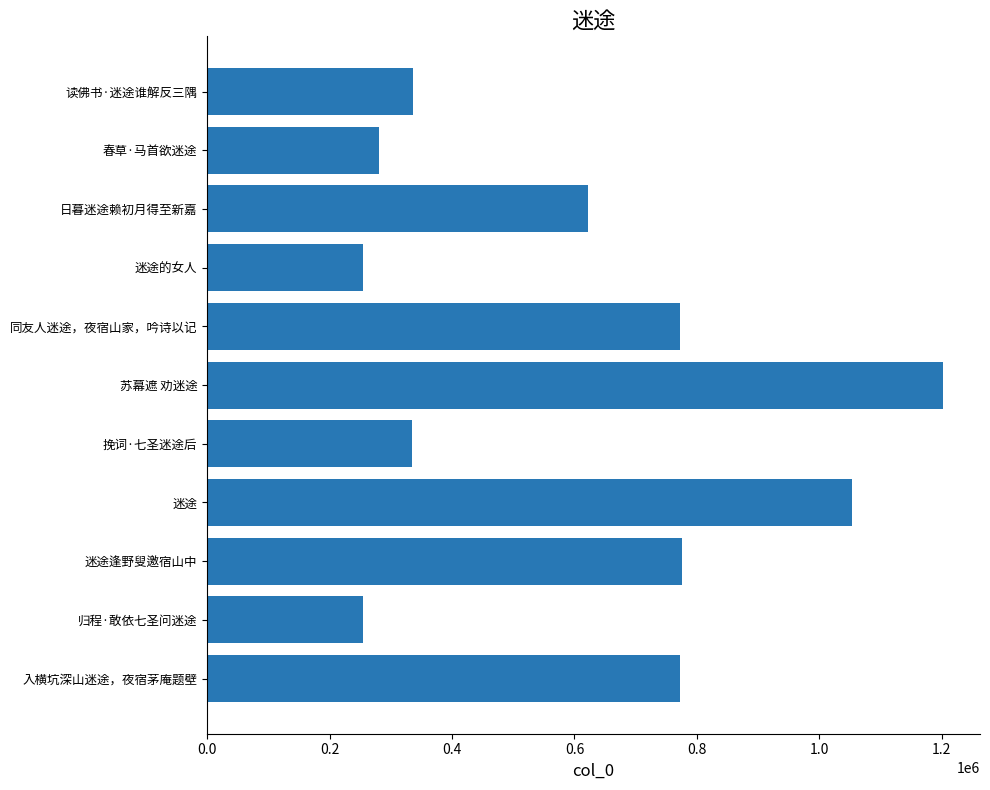

The value at 读佛书·迷途谁解反三隅 is 335944. True or false?

True